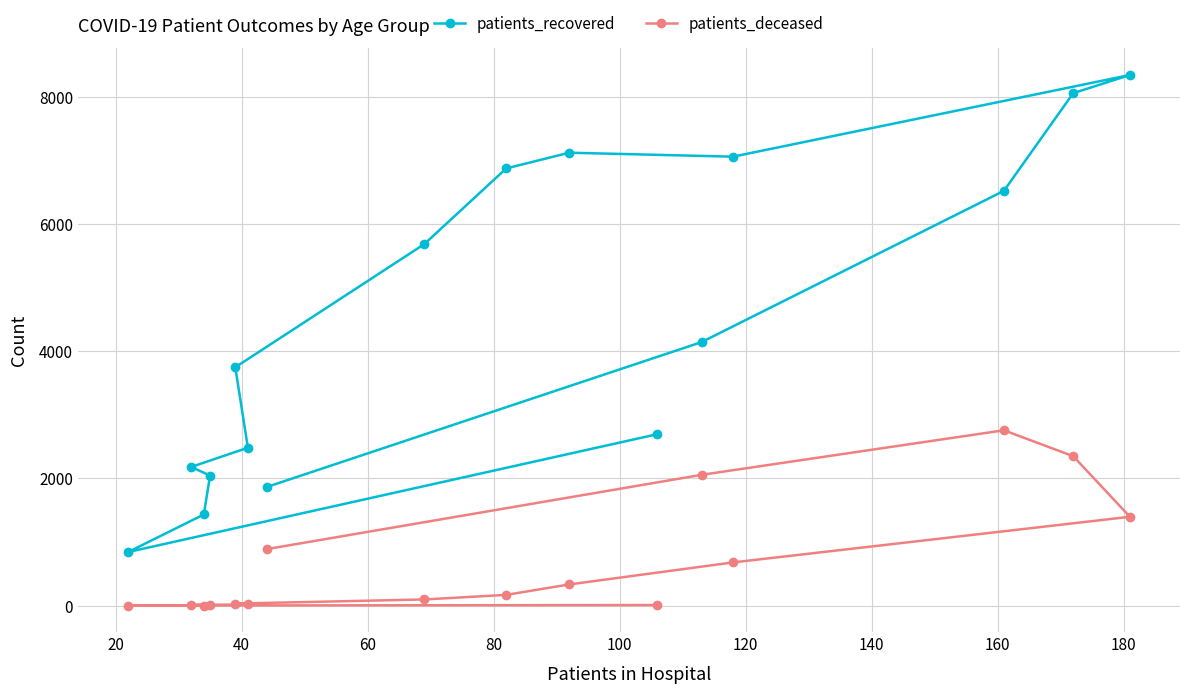

What is the maximum value shown in the chart?

8338